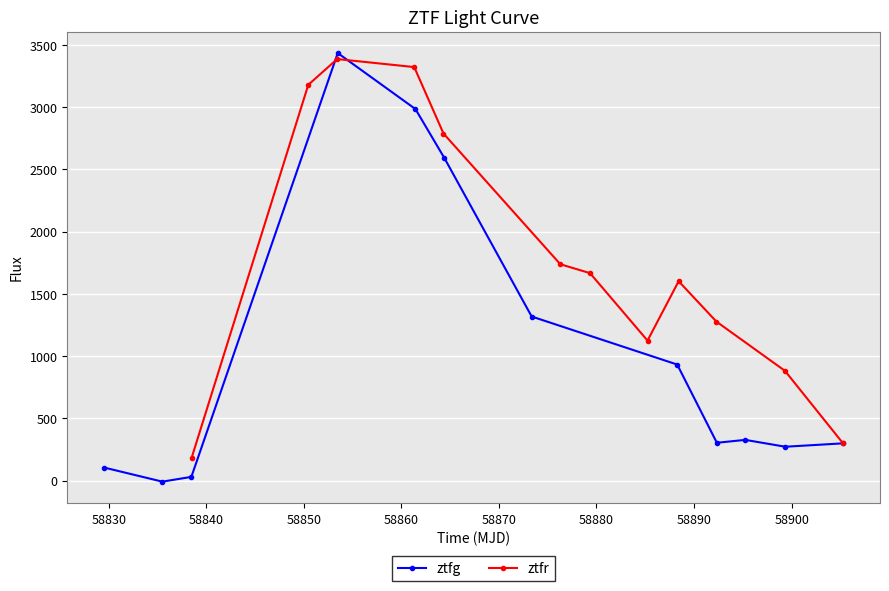

What is the maximum value for ztfg?

3434.9